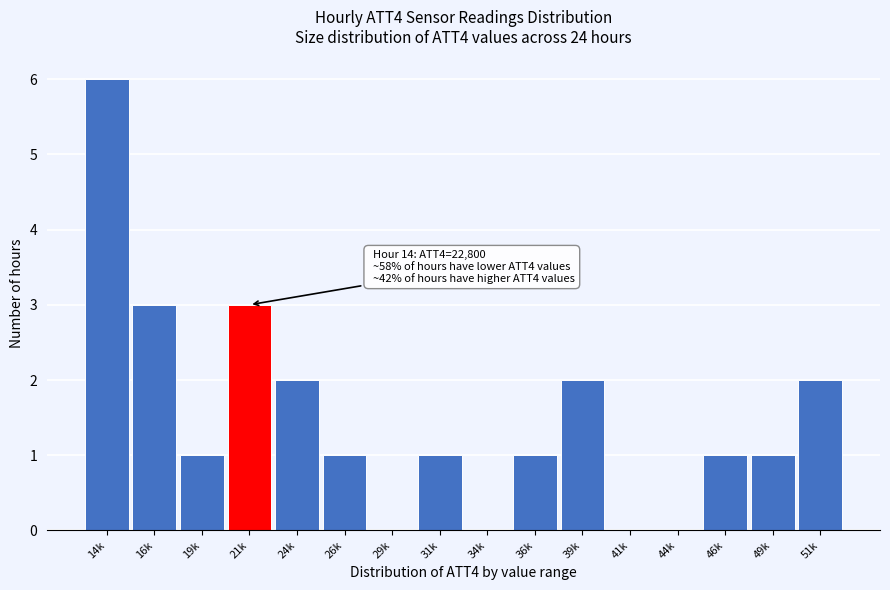

Reading left to right, what are all the values shown in this chart?

14k=6	16k=3	19k=1	21k=3	24k=2	26k=1	29k=0	31k=1	34k=0	36k=1	39k=2	41k=0	44k=0	46k=1	49k=1	51k=2